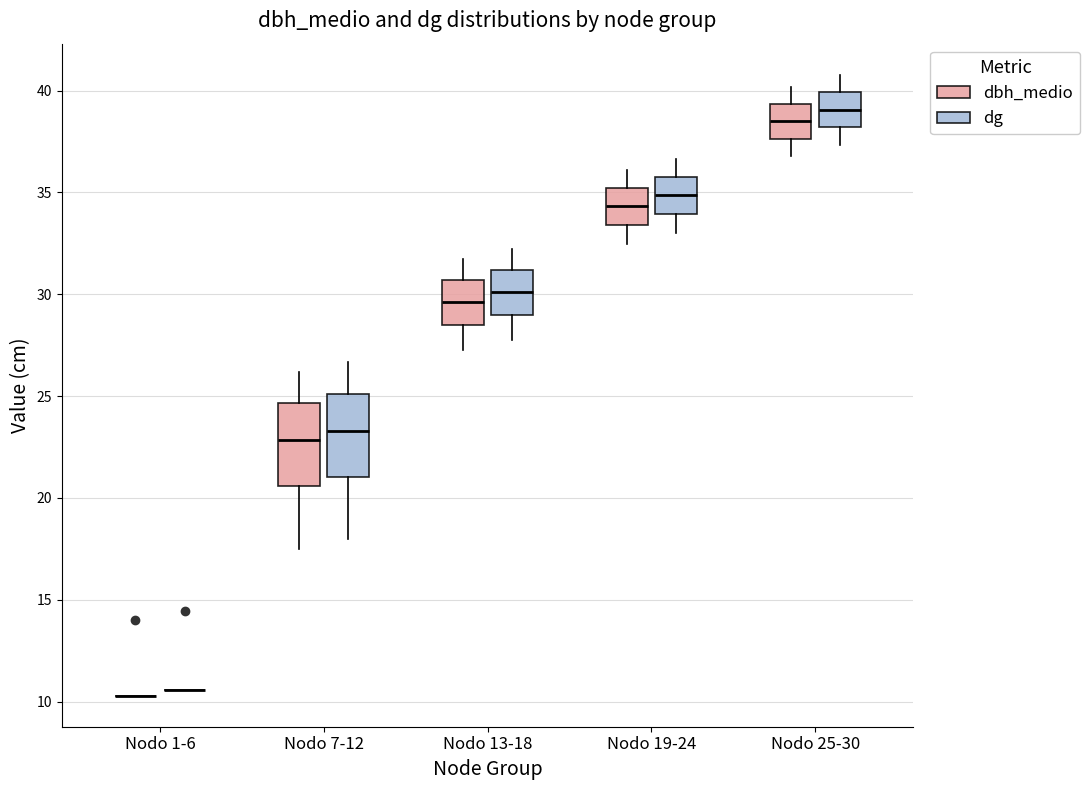

Reading left to right, read every box against the y-axis: the position of its median line, the range the box covers, and the ends of its whiskers. The values are not printed on the chart, so give them approximately, as read against the axis.

Nodo 1-6 (dbh_medio): box collapsed to a line at 10.5, whiskers 10.5 to 10.5
Nodo 1-6 (dg): box collapsed to a line at 10.5, whiskers 10.5 to 10.5
Nodo 7-12 (dbh_medio): median 23.0, box 20.5 to 24.5, whiskers 17.5 to 26.0
Nodo 7-12 (dg): median 23.5, box 21.0 to 25.0, whiskers 18.0 to 26.5
Nodo 13-18 (dbh_medio): median 29.5, box 28.5 to 30.5, whiskers 27.5 to 31.5
Nodo 13-18 (dg): median 30.0, box 29.0 to 31.0, whiskers 28.0 to 32.0
Nodo 19-24 (dbh_medio): median 34.5, box 33.5 to 35.0, whiskers 32.5 to 36.0
Nodo 19-24 (dg): median 35.0, box 34.0 to 36.0, whiskers 33.0 to 36.5
Nodo 25-30 (dbh_medio): median 38.5, box 37.5 to 39.5, whiskers 37.0 to 40.0
Nodo 25-30 (dg): median 39.0, box 38.0 to 40.0, whiskers 37.5 to 41.0